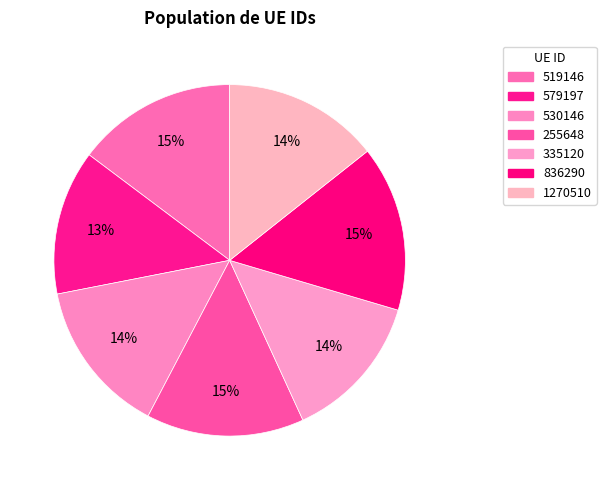

To the nearest percent, what portion does 1270510 represent?

14%